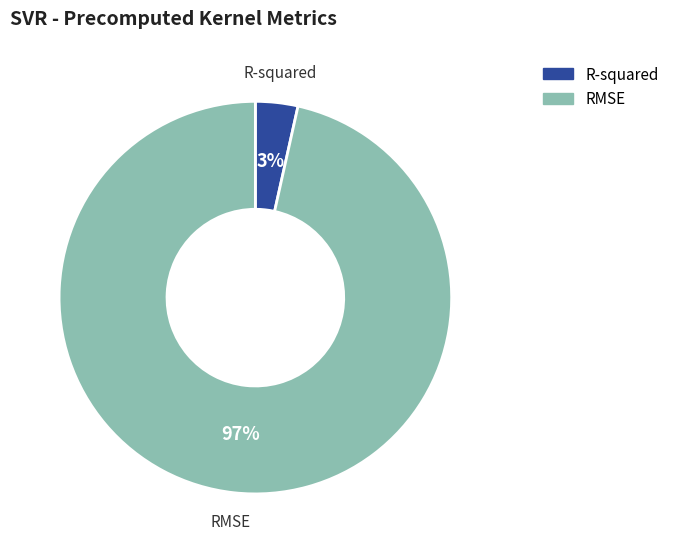

Which has a higher value, RMSE or R-squared?

RMSE